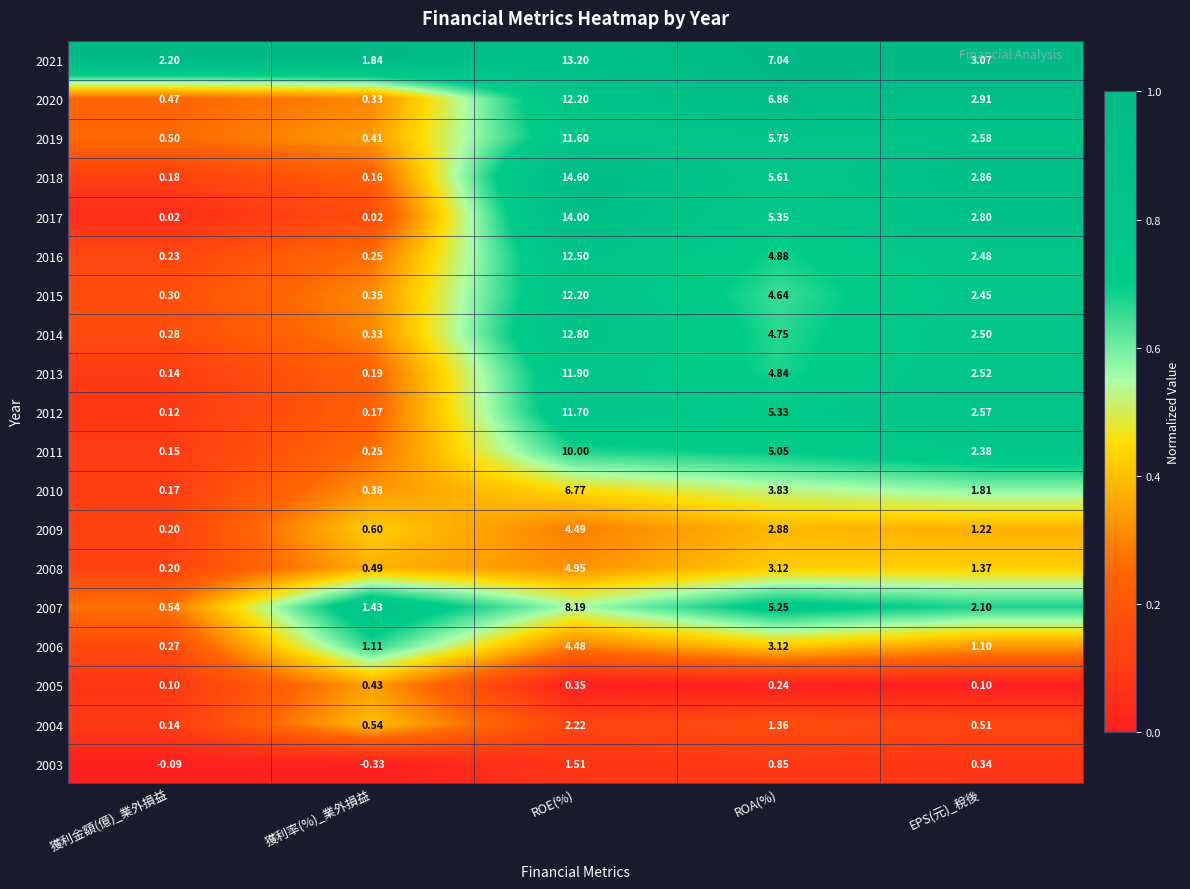

What is the spread (max minus min) of values at 獲利率(%)_業外損益?

2.2